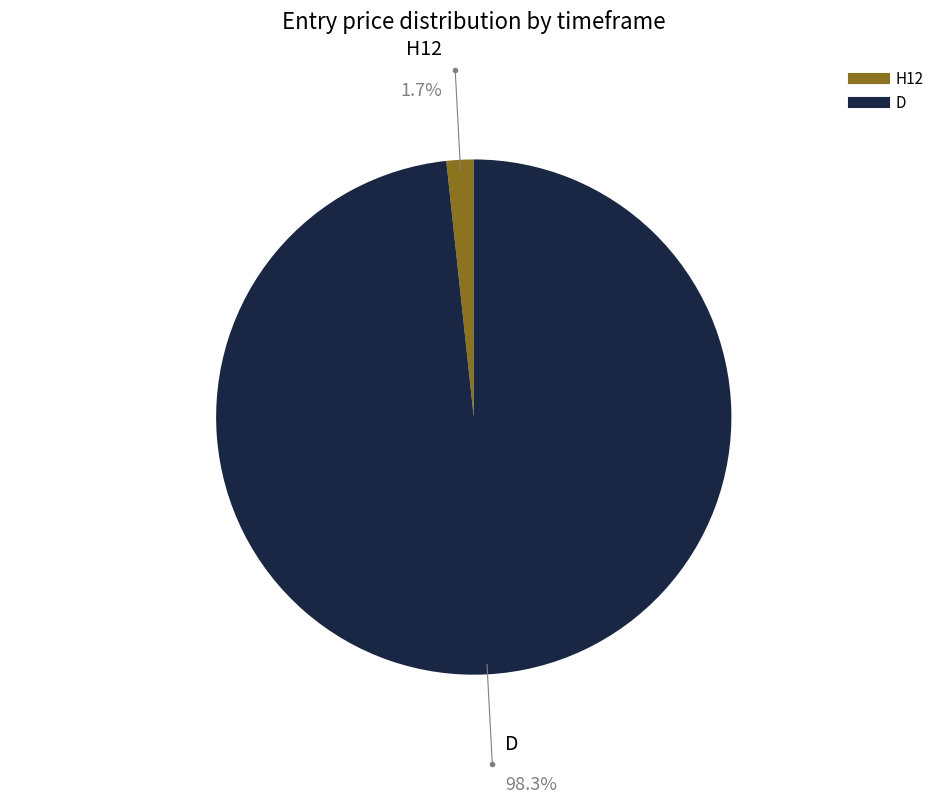

Is there a majority slice in this chart?

Yes